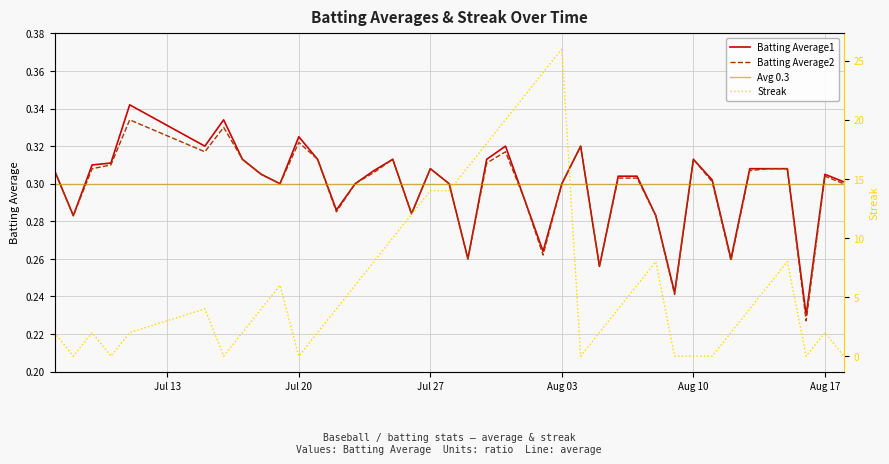

Which series changed the most between 2010-08-01 and 2010-08-09?

Streak